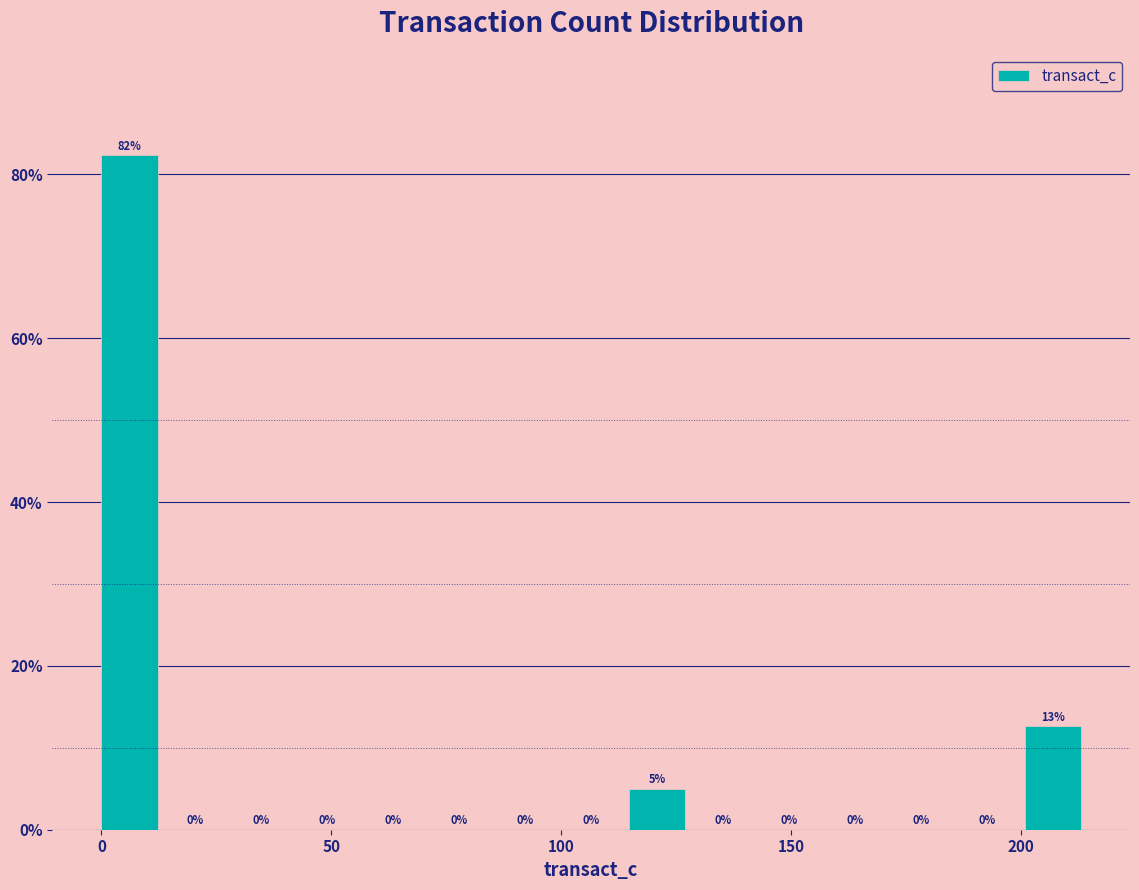

Around what value on the x-axis is the tallest bar? Give the approximate position of its centre, as read against the axis.

5